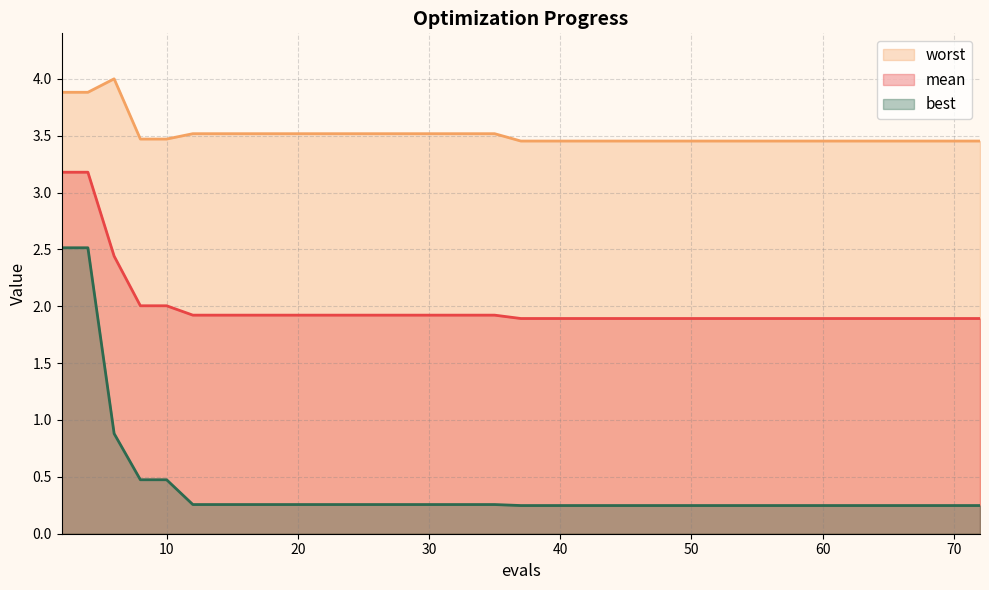

Does the chart display data point markers on the line(s)?

No